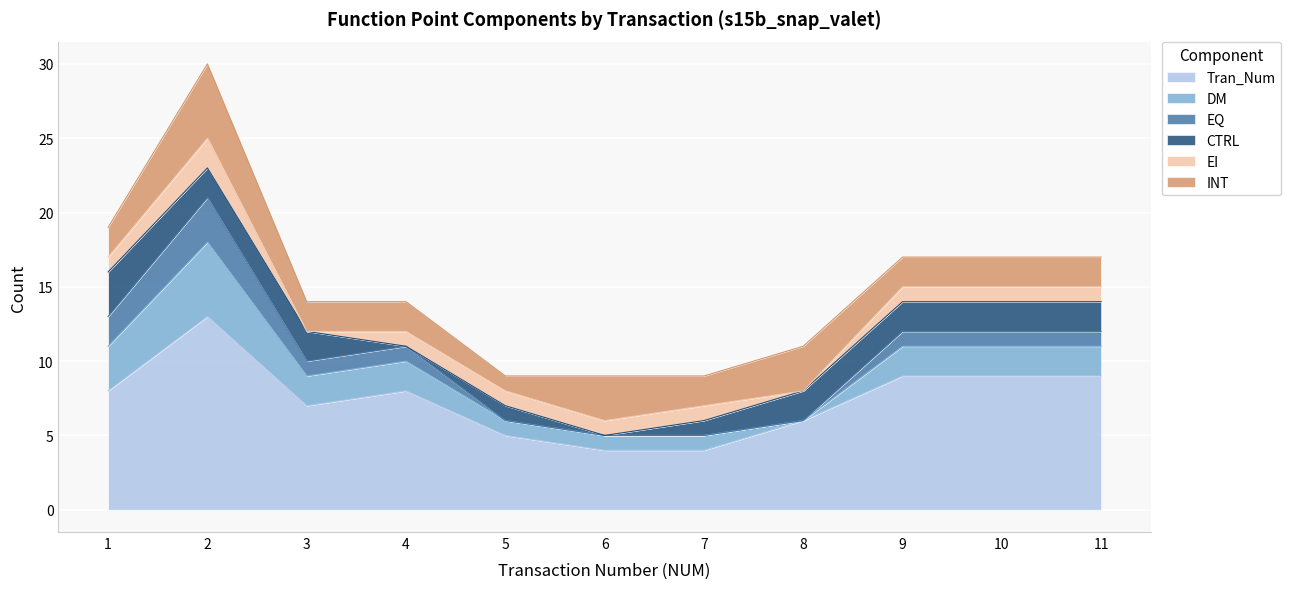

How many data points in EI are above 1?

1